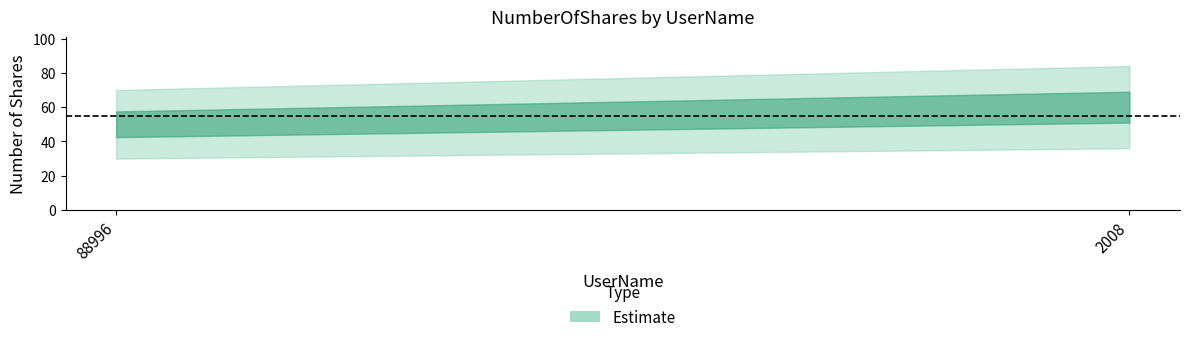

Rank the categories by value from highest to lowest.

2008, 88996